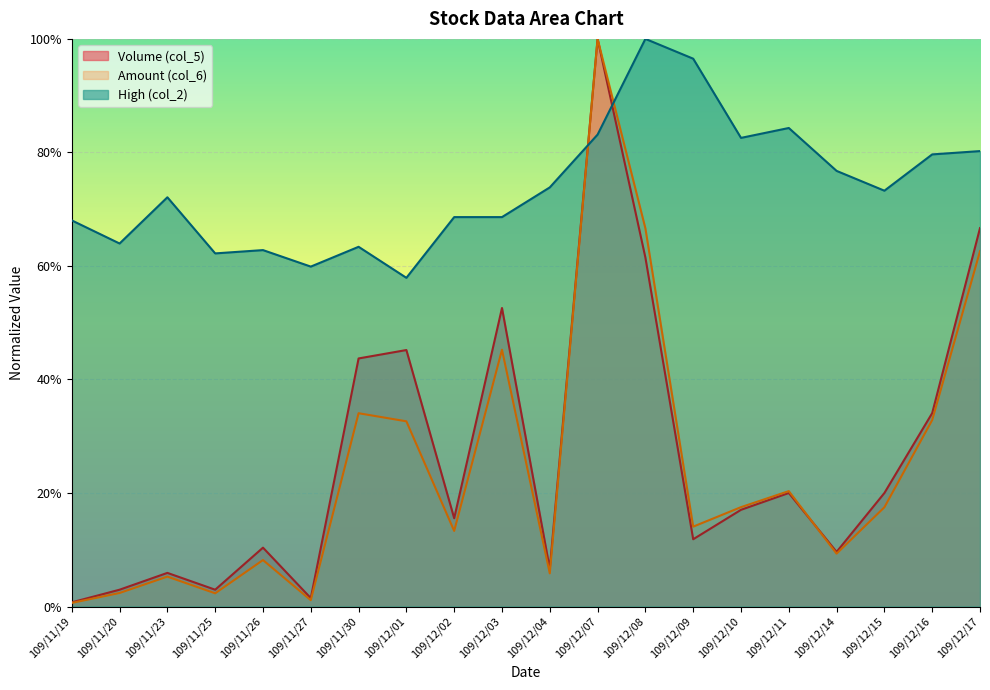

Reading left to right, extract all data points from this chart.

Volume (col_5): 0.0	0.0	0.1	0.0	0.1	0.0	0.4	0.5	0.2	0.5	0.1	1.0	0.6	0.1	0.2	0.2	0.1	0.2	0.3	0.7
Amount (col_6): 0.0	0.0	0.1	0.0	0.1	0.0	0.3	0.3	0.1	0.5	0.1	1.0	0.7	0.1	0.2	0.2	0.1	0.2	0.3	0.6
High (col_2): 0.7	0.6	0.7	0.6	0.6	0.6	0.6	0.6	0.7	0.7	0.7	0.8	1.0	1.0	0.8	0.8	0.8	0.7	0.8	0.8